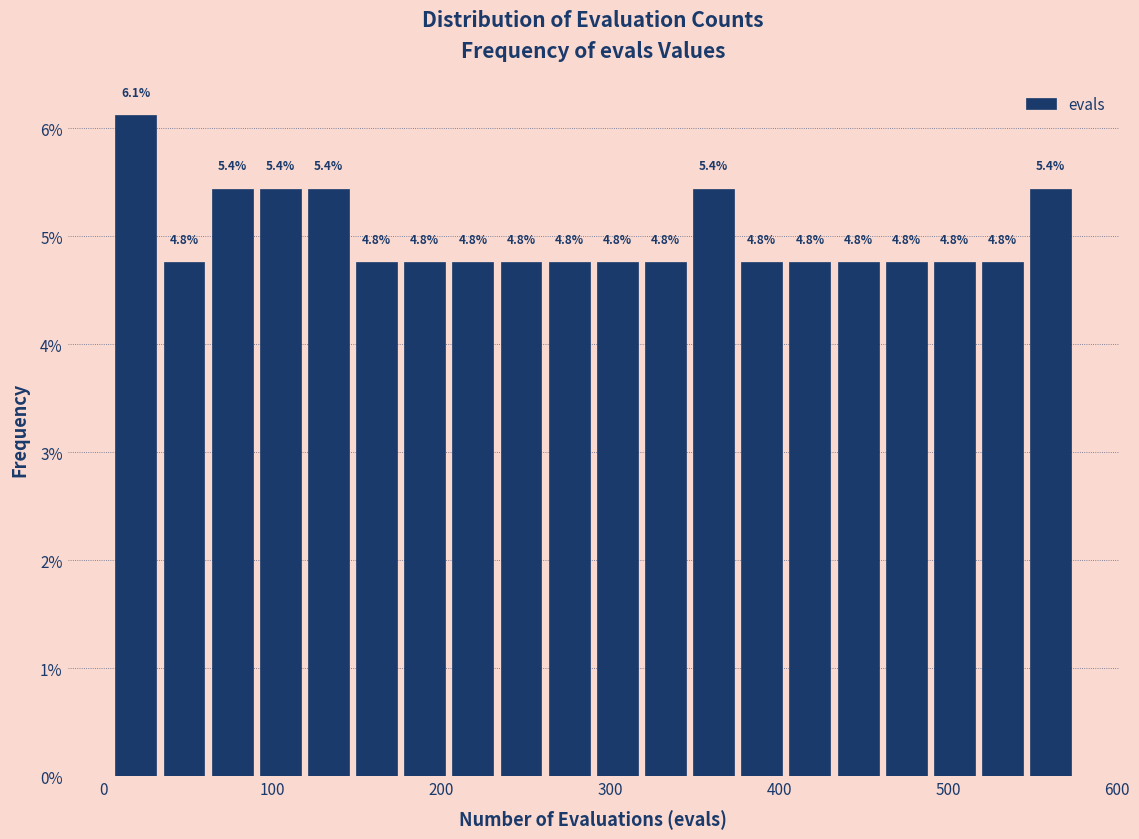

Read against the x-axis, roughly where is the centre of the tallest bar?

20